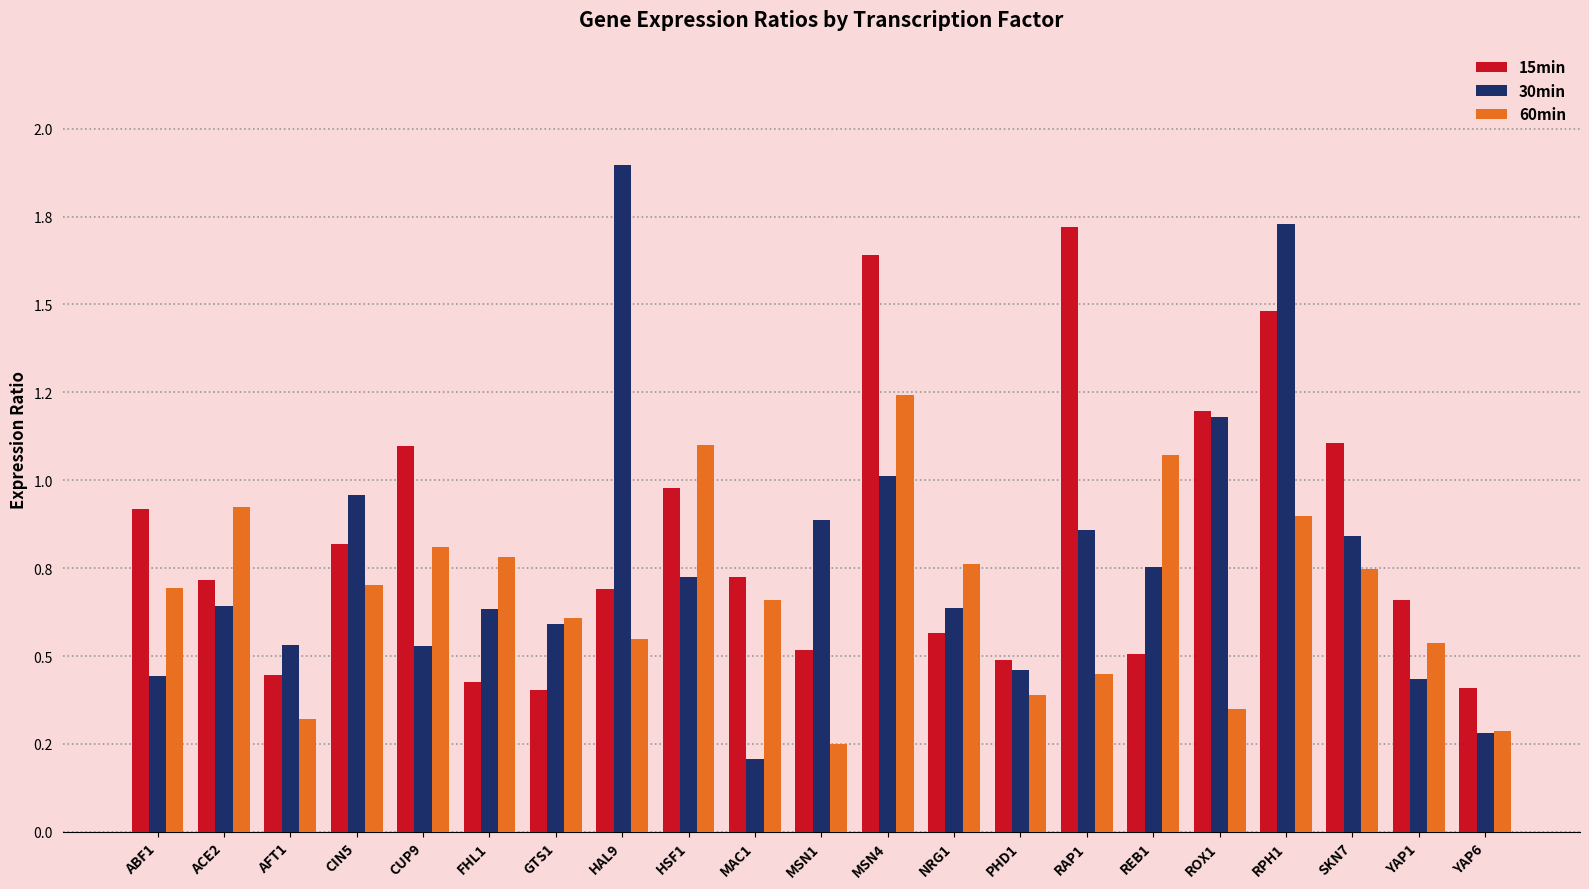

Are the bars grouped side by side (vs. stacked)?

Yes